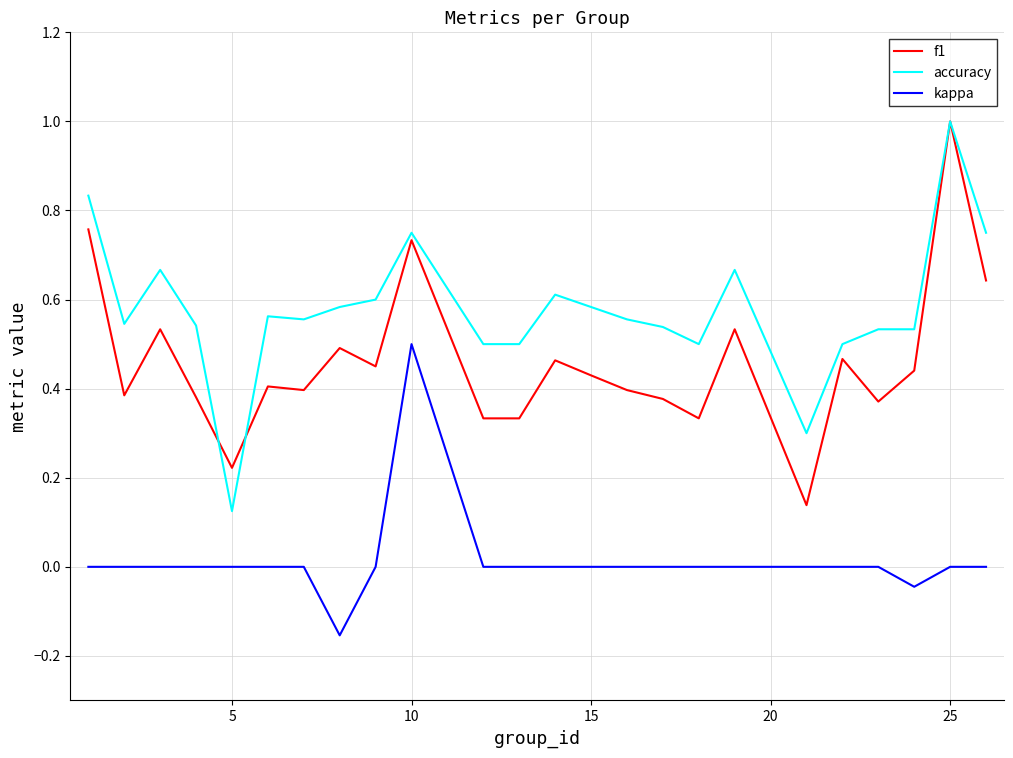

What is the difference between the maximum and minimum values in the f1 series?

0.9